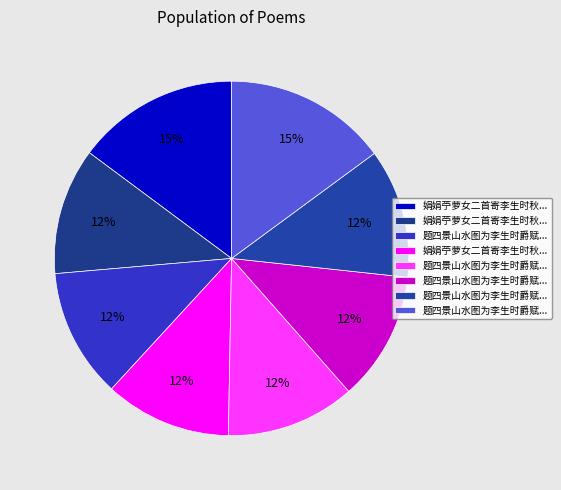

How many segments does this pie chart have?

8